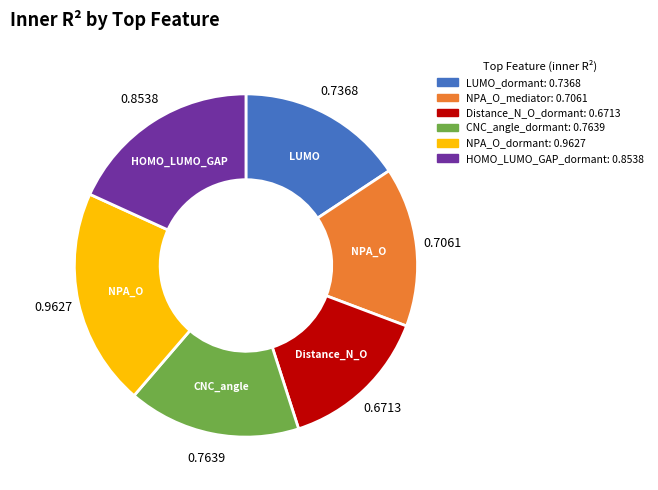

Which category has the smallest portion of the pie?

Distance_N_O_dormant